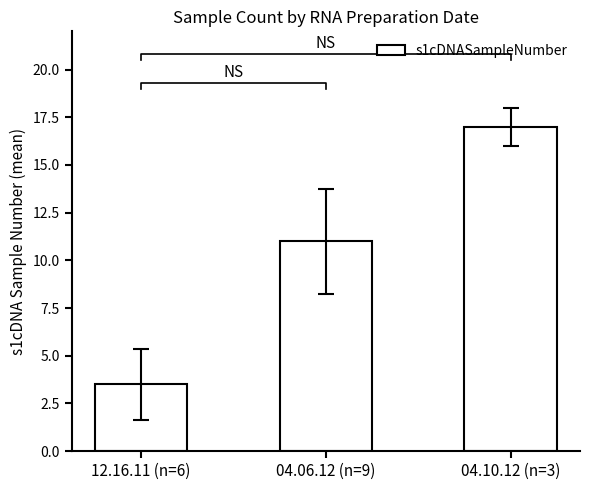

What position from the left is 12.16.11 (n=6)?

1